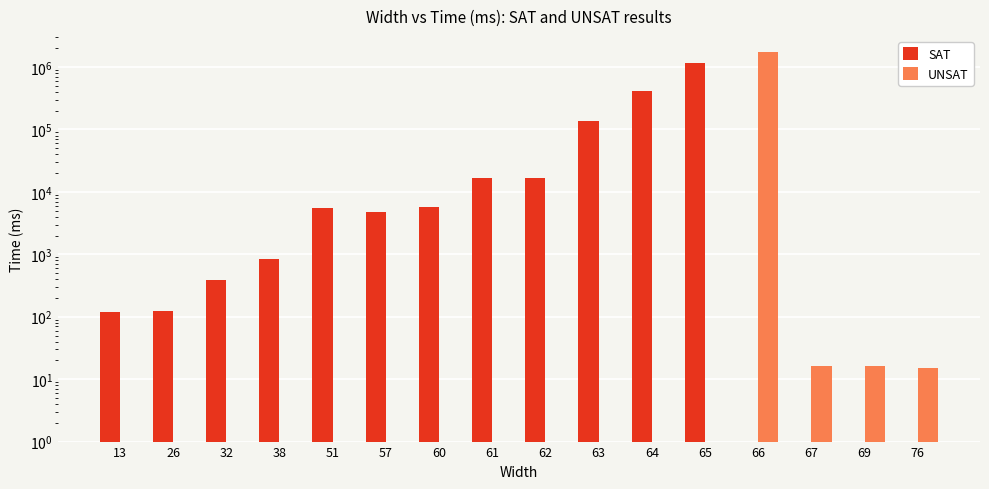

Which series has the largest total across all categories?

SAT